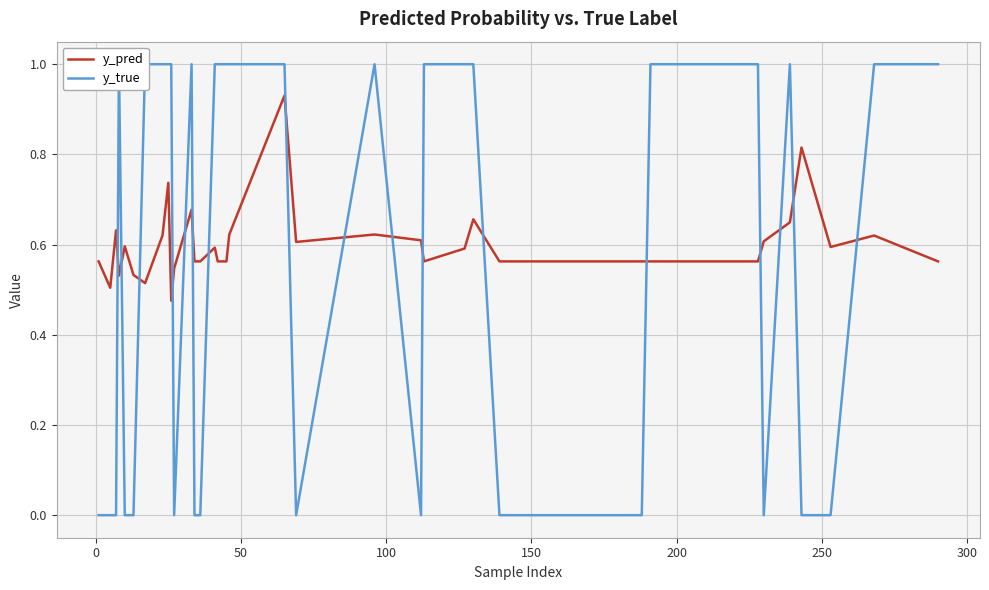

List the series in order of their overall mean, highest first.

y_pred, y_true